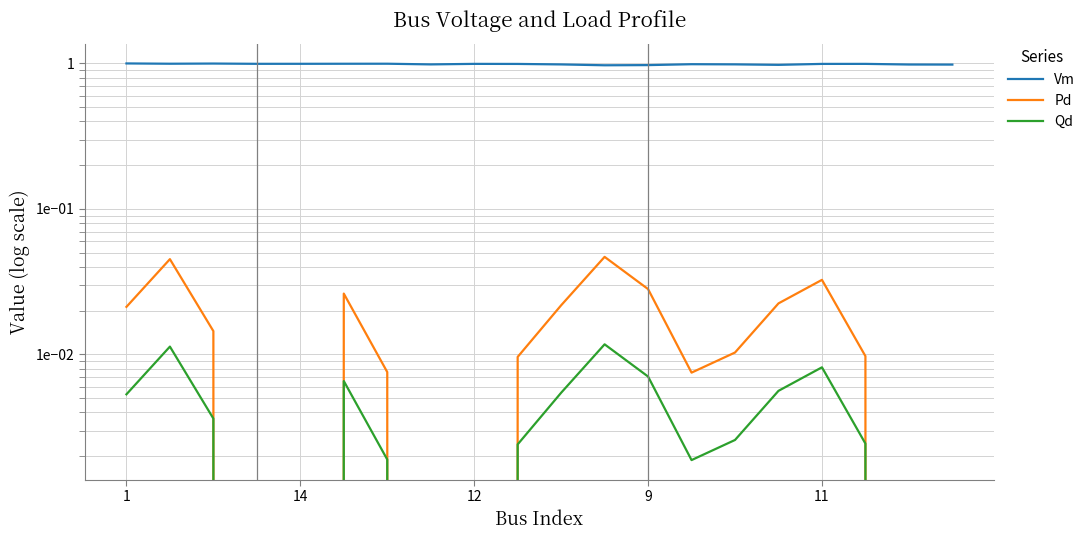

Which series changed the most between 12 and 18?

Vm